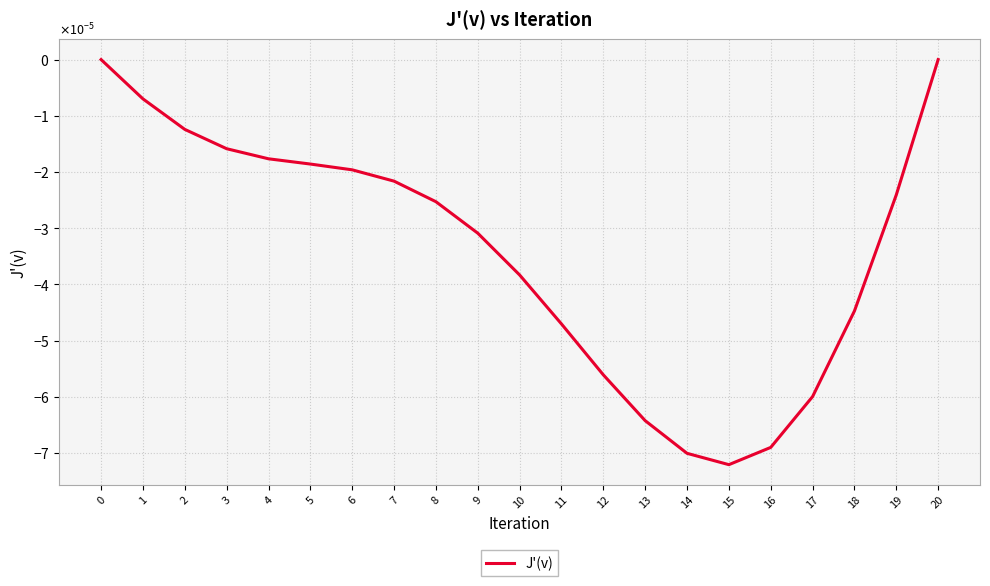

Is this an area chart (filled region under the line)?

No